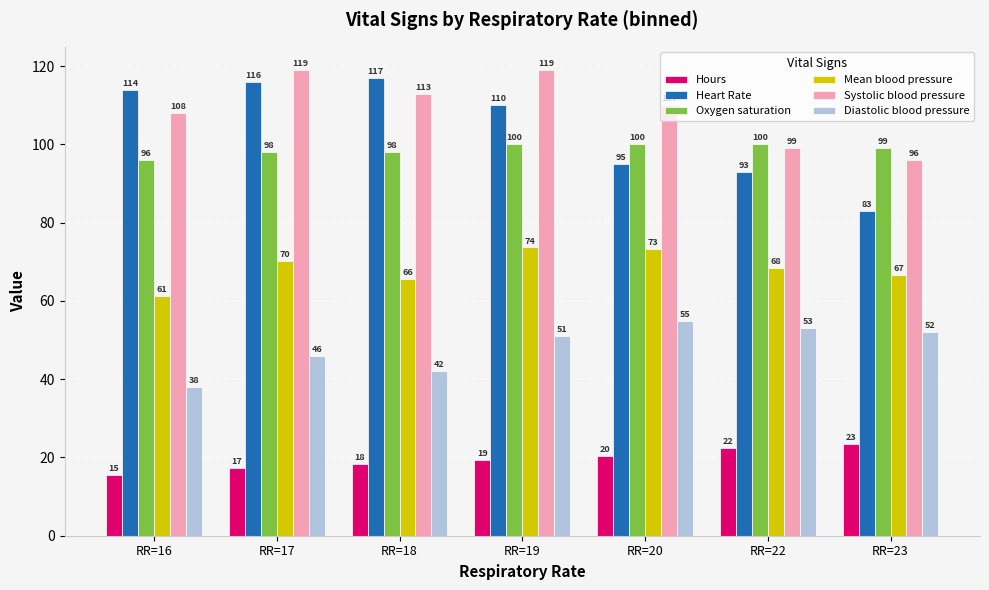

What is the difference between the highest and lowest values at RR=19?

99.6